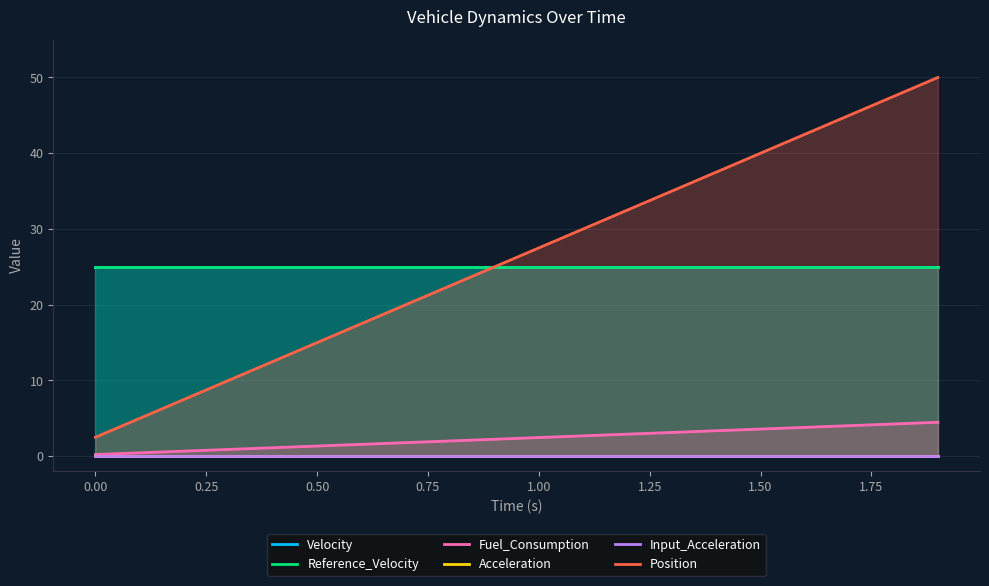

True or false: Position and Fuel_Consumption cross at least once.

False